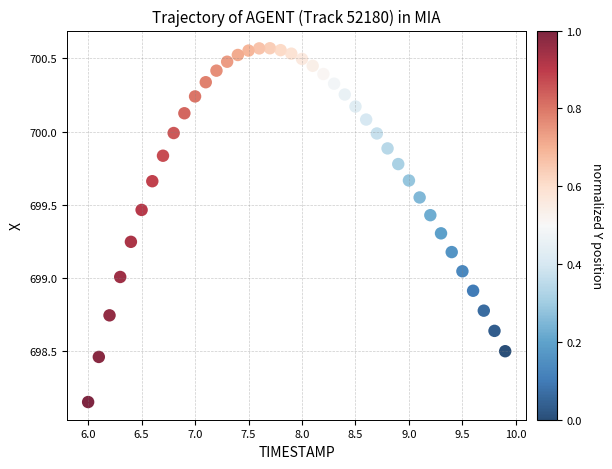

What is the range of X values (max minus min)?

3.9